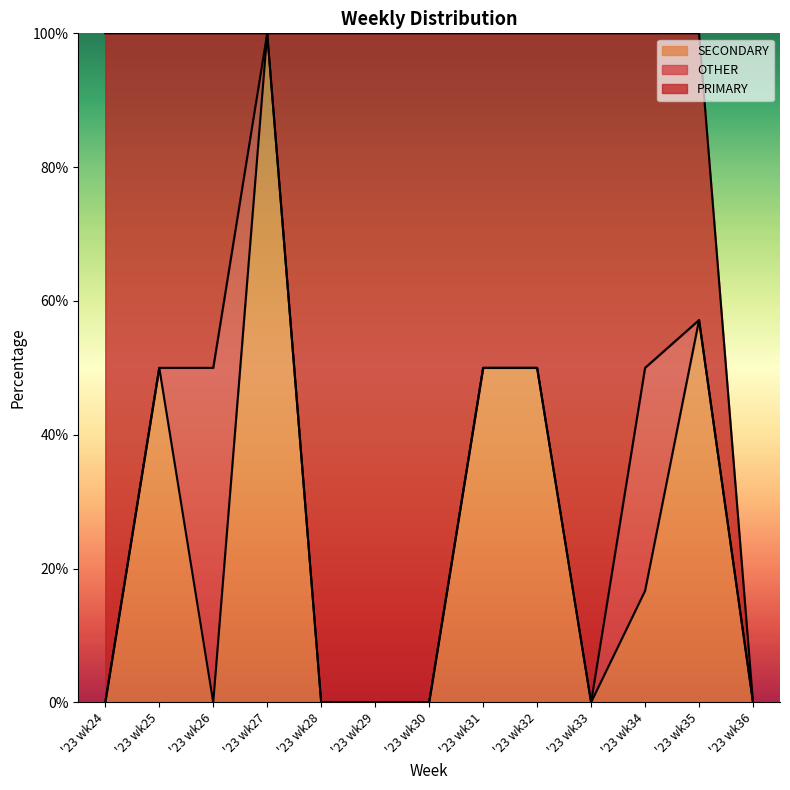

At which label does PRIMARY first exceed 50?

'23 wk24